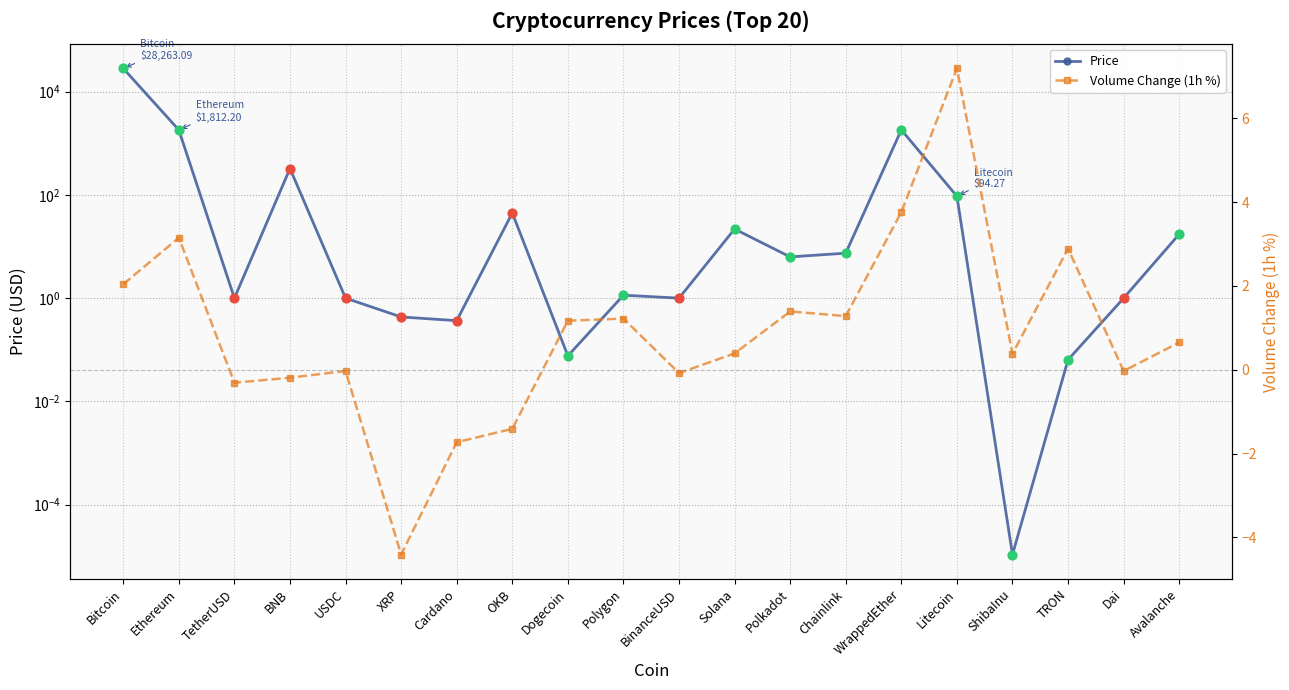

Which series reaches the minimum Y coordinate?

Volume Change (1h %)